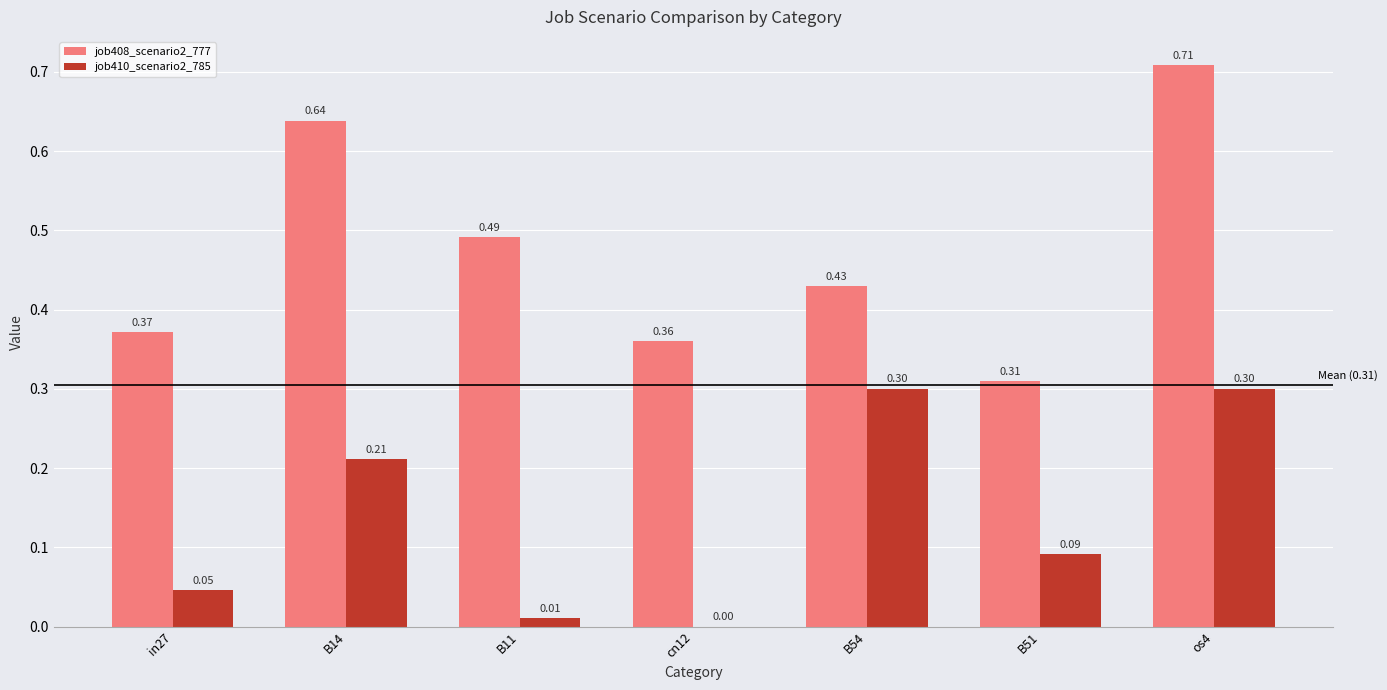

Which series has the largest range (max minus min)?

job408_scenario2_777